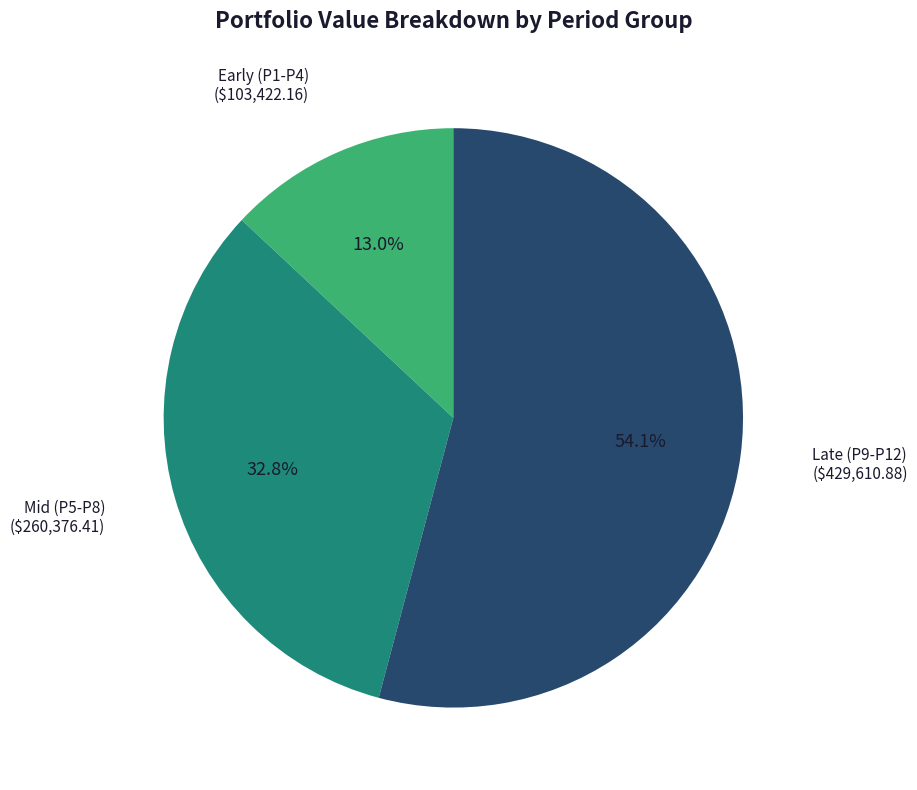

Is there any slice that represents more than half of the pie?

Yes